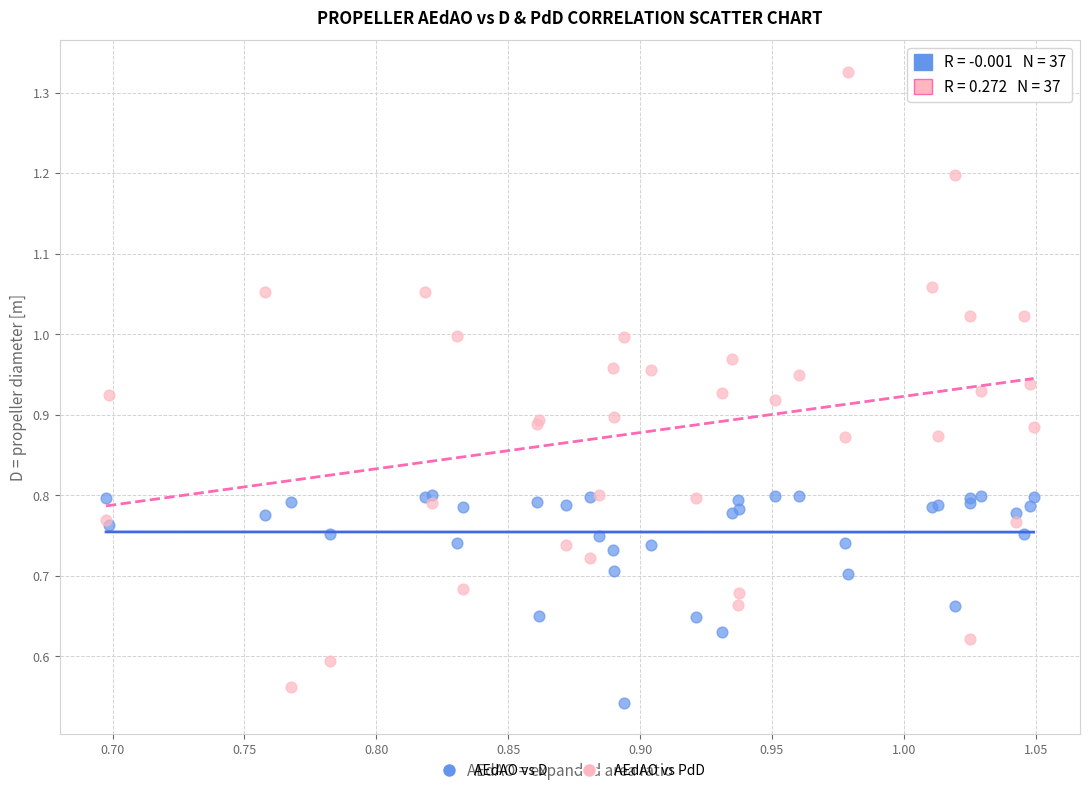

Which series contains the highest Y value?

AEdAO vs PdD